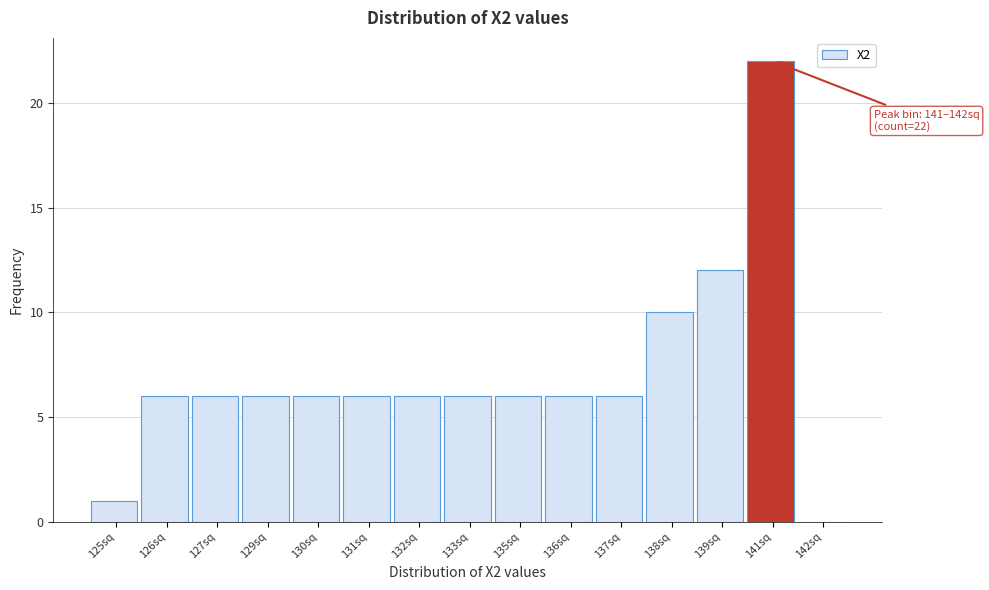

Reading left to right, list all the values displayed in this chart.

125sq=1	126sq=6	127sq=6	129sq=6	130sq=6	131sq=6	132sq=6	133sq=6	135sq=6	136sq=6	137sq=6	138sq=10	139sq=12	141sq=22	142sq=0